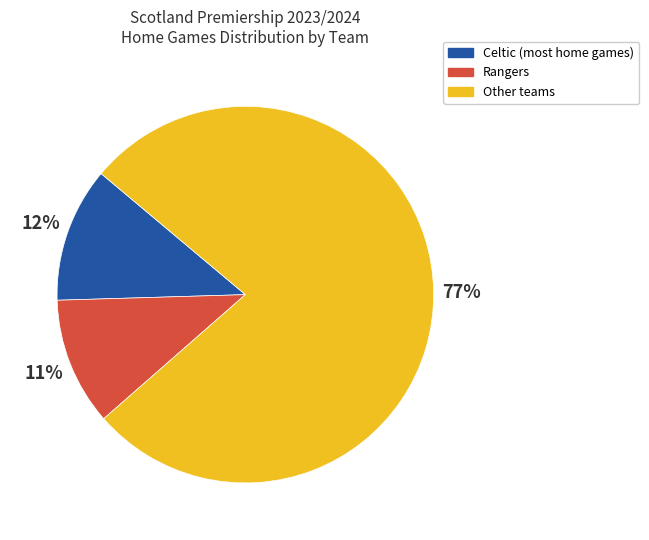

To the nearest percent, what is the difference between the largest and smallest slice percentages?

66%